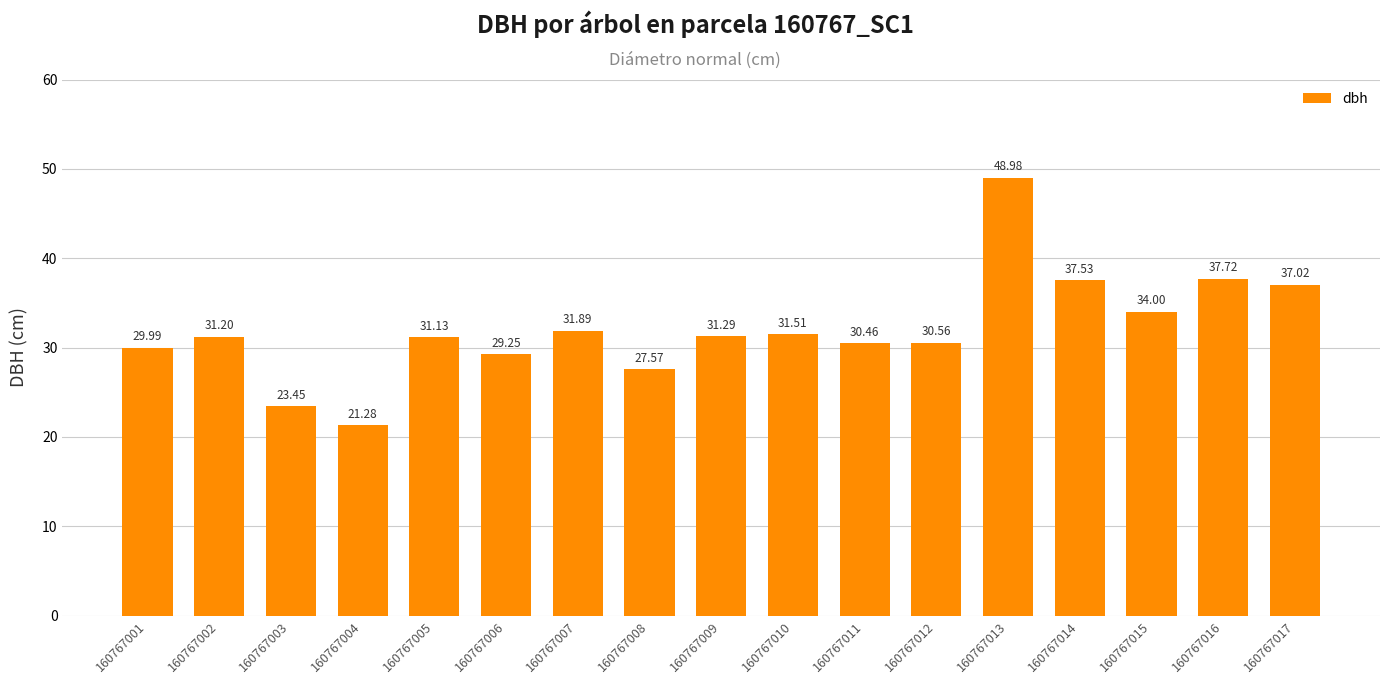

Which category has the lowest value across all series?

160767004